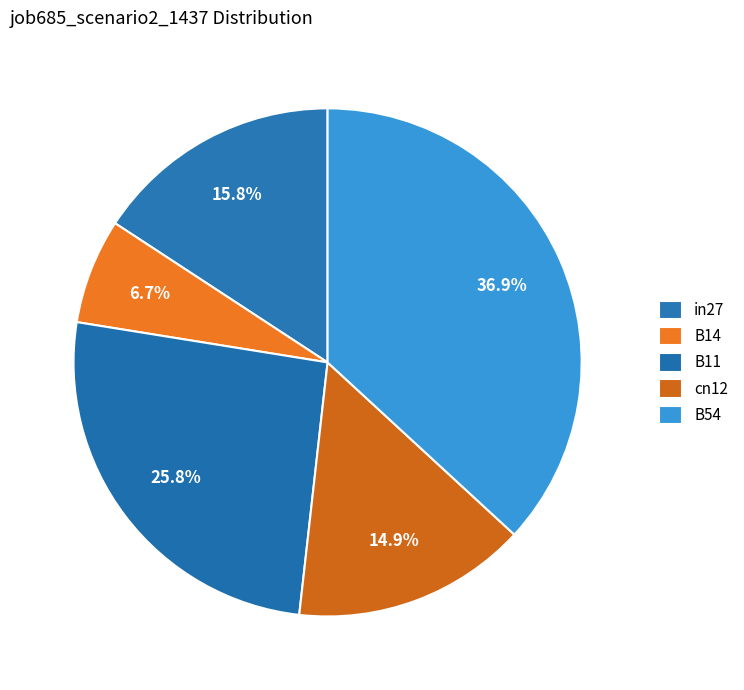

Which slice is the largest?

B54